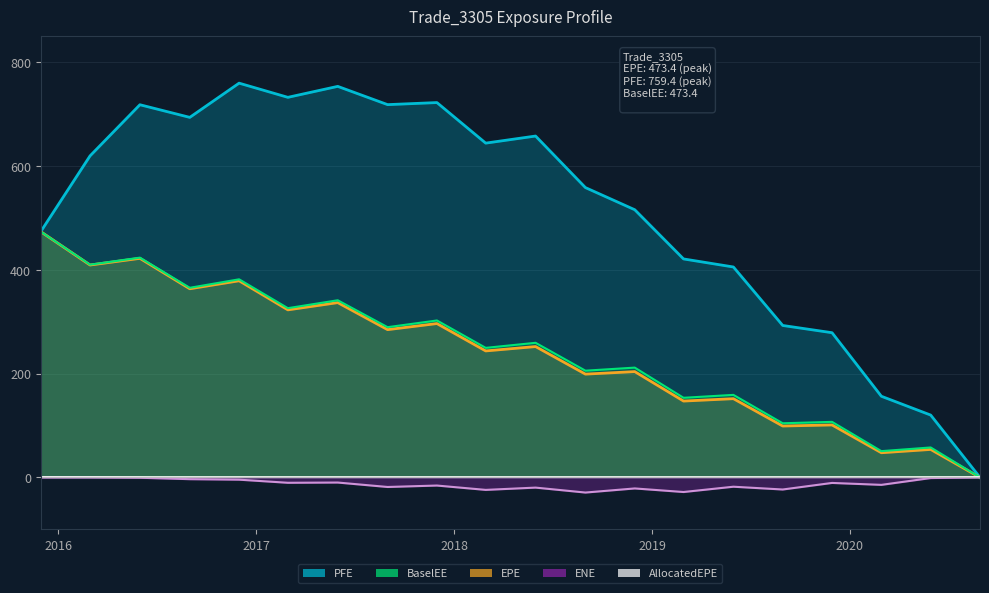

At which category does PFE reach its first local peak?

2016-05-31